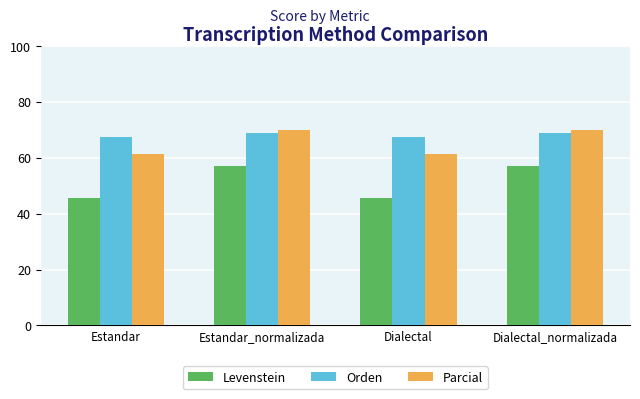

Is the value of Levenstein at Dialectal greater than the value of Orden at Estandar_normalizada?

No